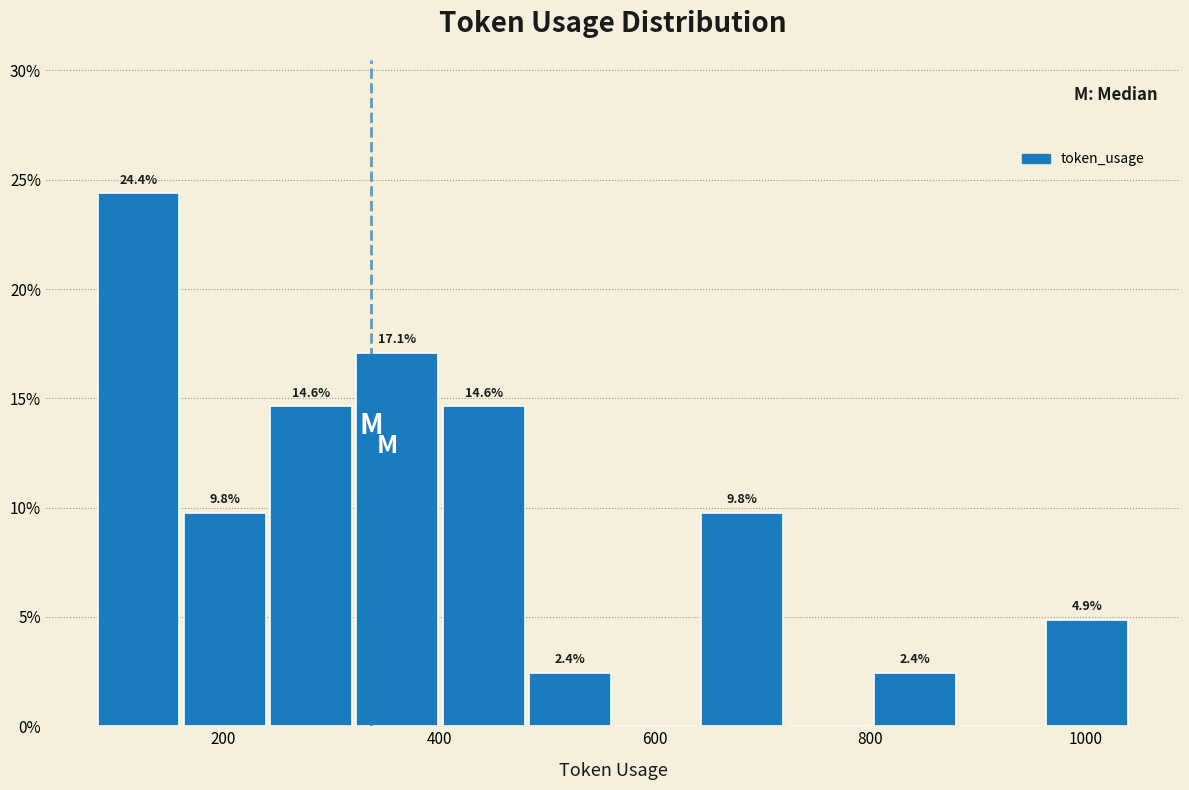

Which range on the x-axis has the tallest bar?

80 to 160